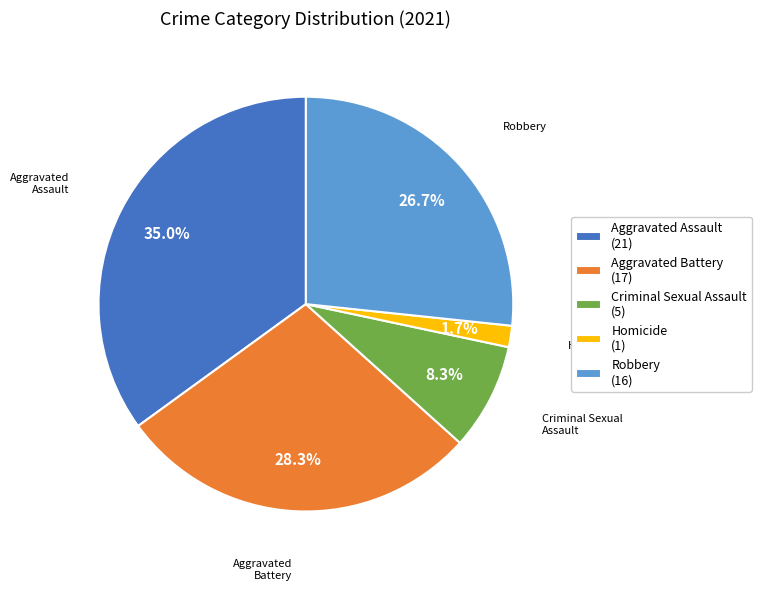

How many slices are in this pie chart?

5